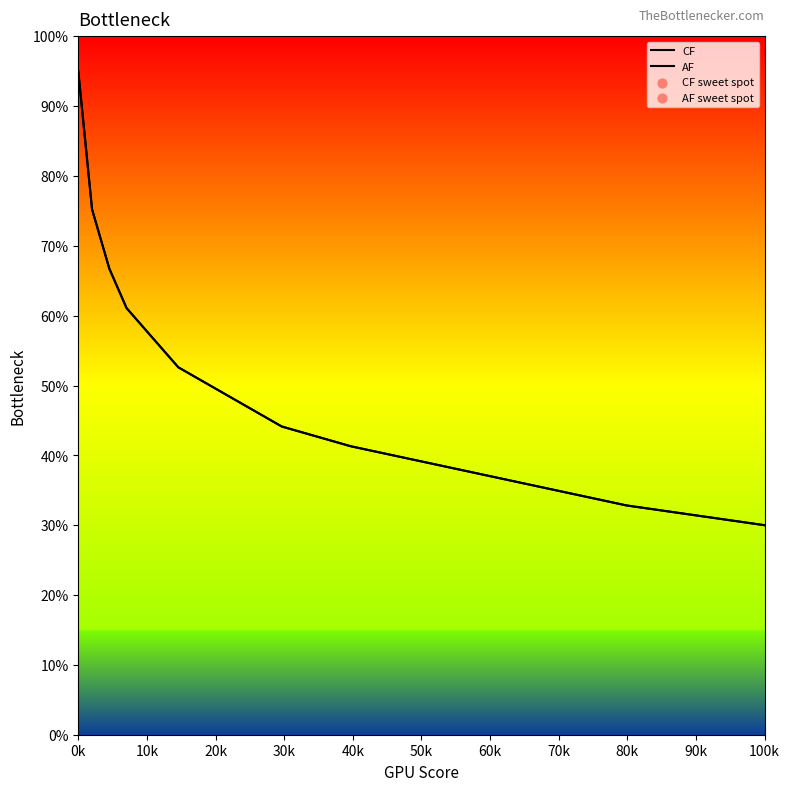

At how many categories does at least one series exceed 52?

16